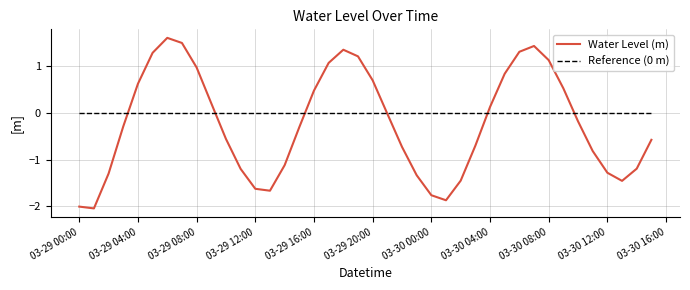

What is the sum of all Water Level (m) values?

-9.2